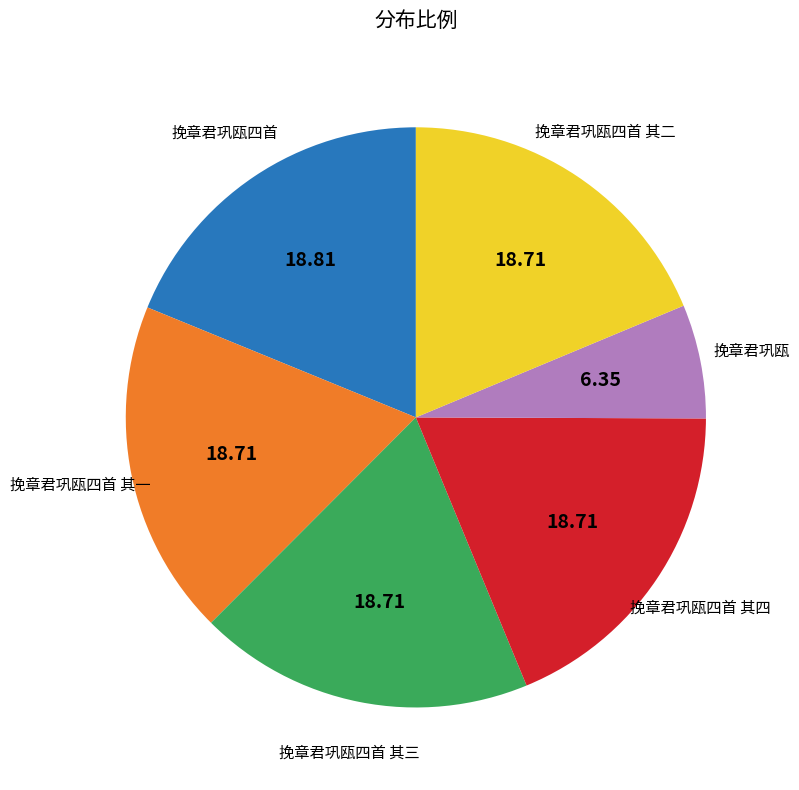

What is the smallest slice in the pie chart?

挽章君巩瓯